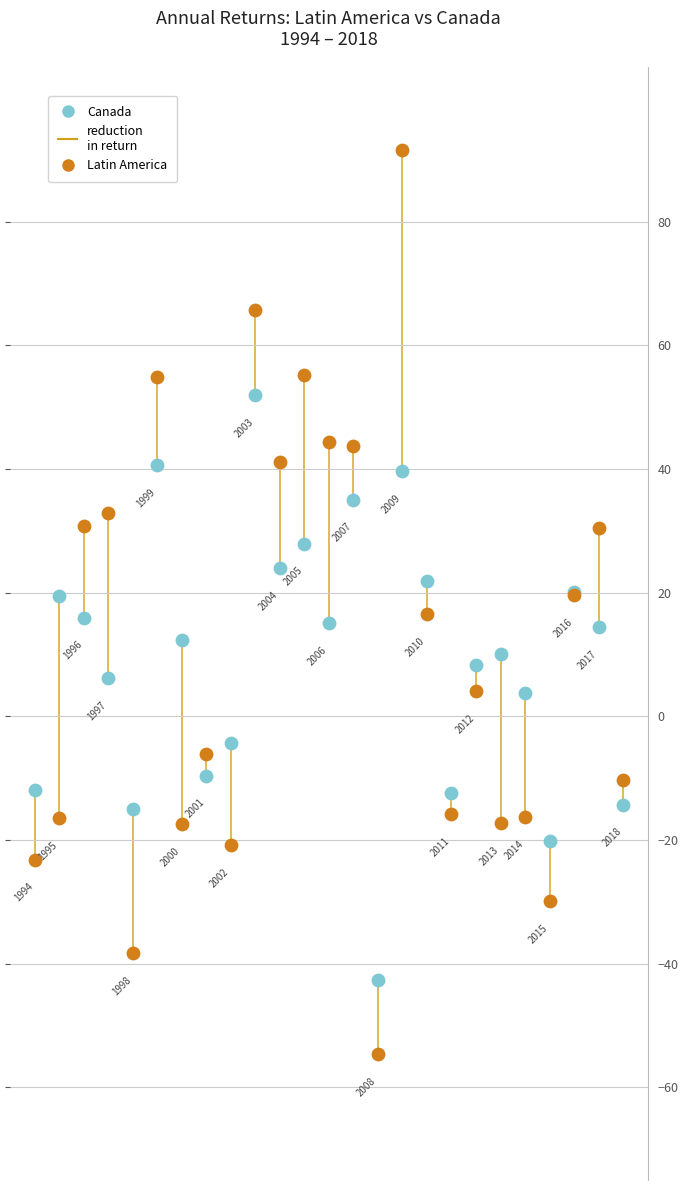

Which series reaches the minimum Y coordinate?

Latin America